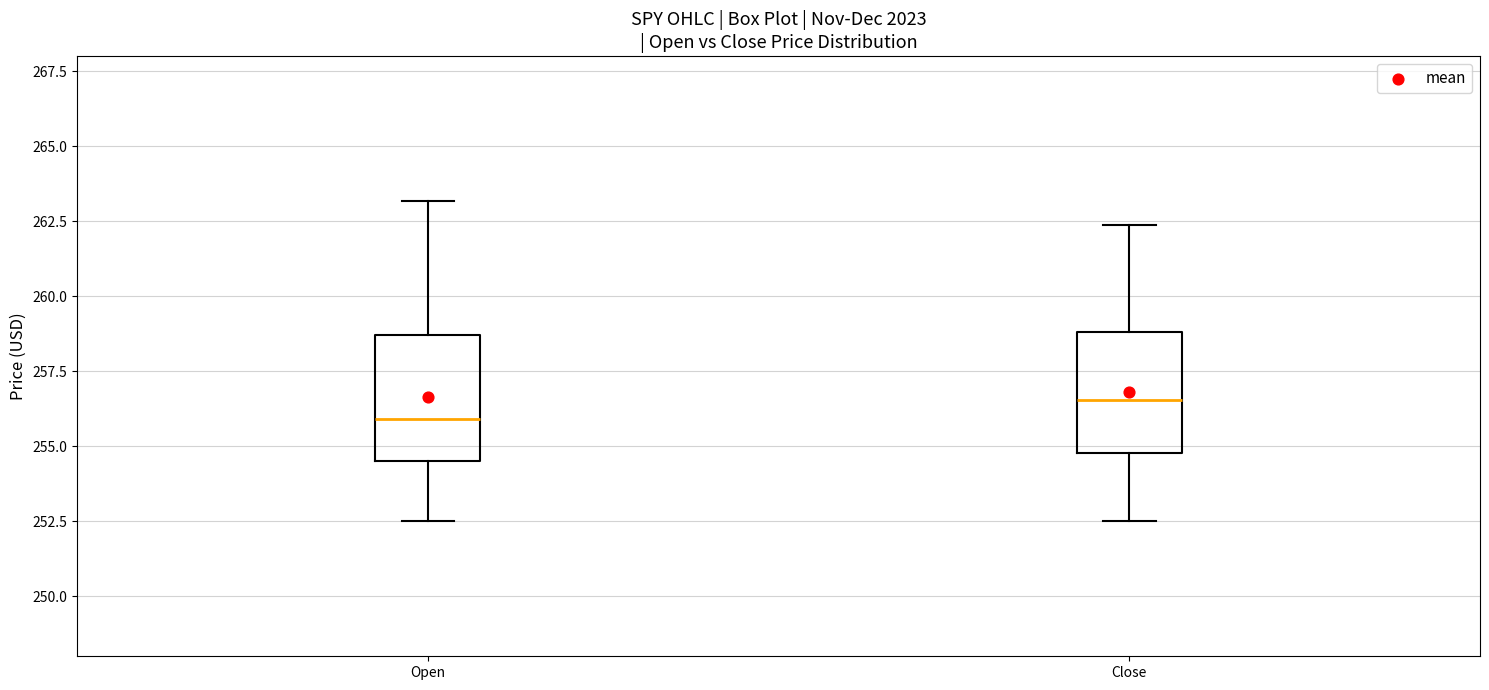

Where does the median line of the box for Open sit on the y-axis? The values are not printed on the chart, so give them approximately, as read against the axis.

256.0